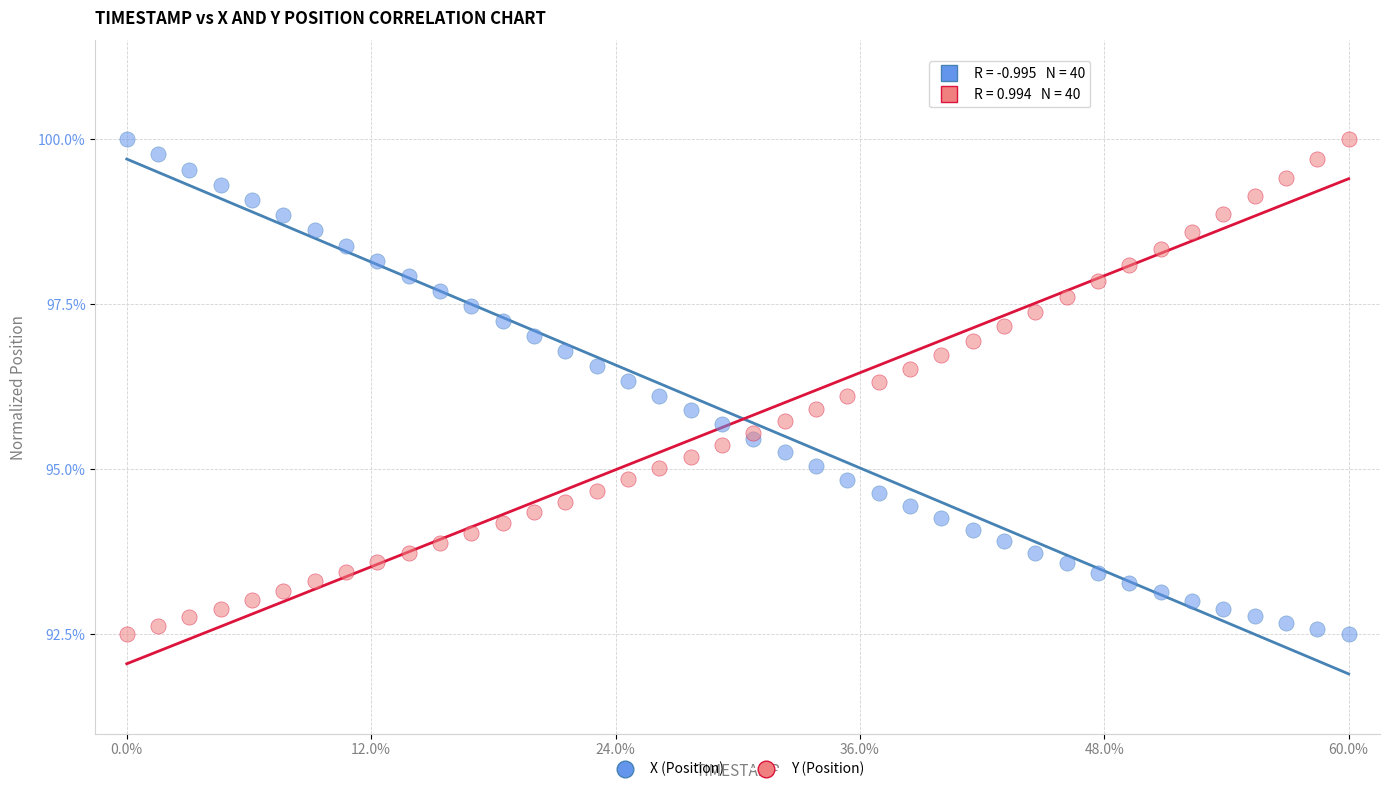

What is the X range (max minus min) for the scatter plot?

3.9